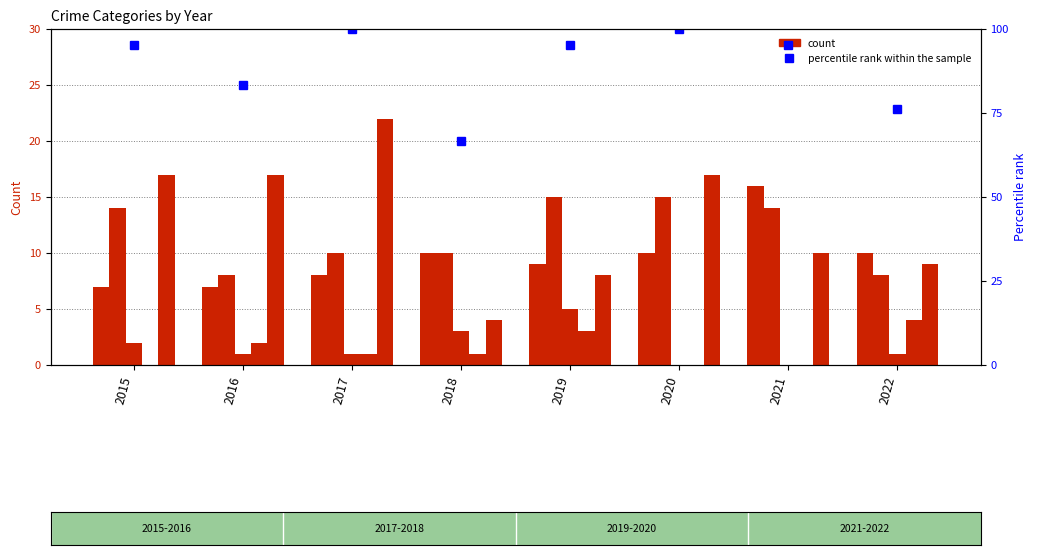

The Aggravated Assault series shows 16.0 at 2021. True or false?

True